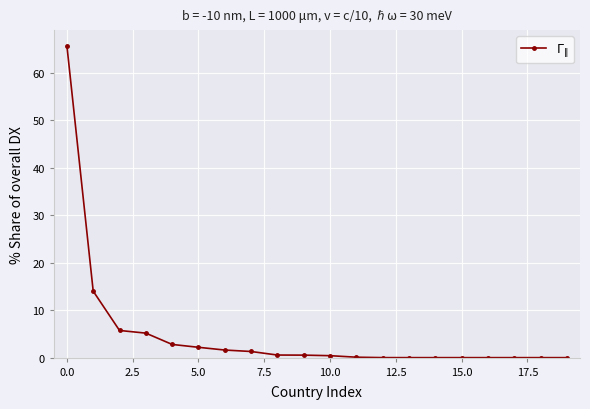

What is the sum of all values?

100.0